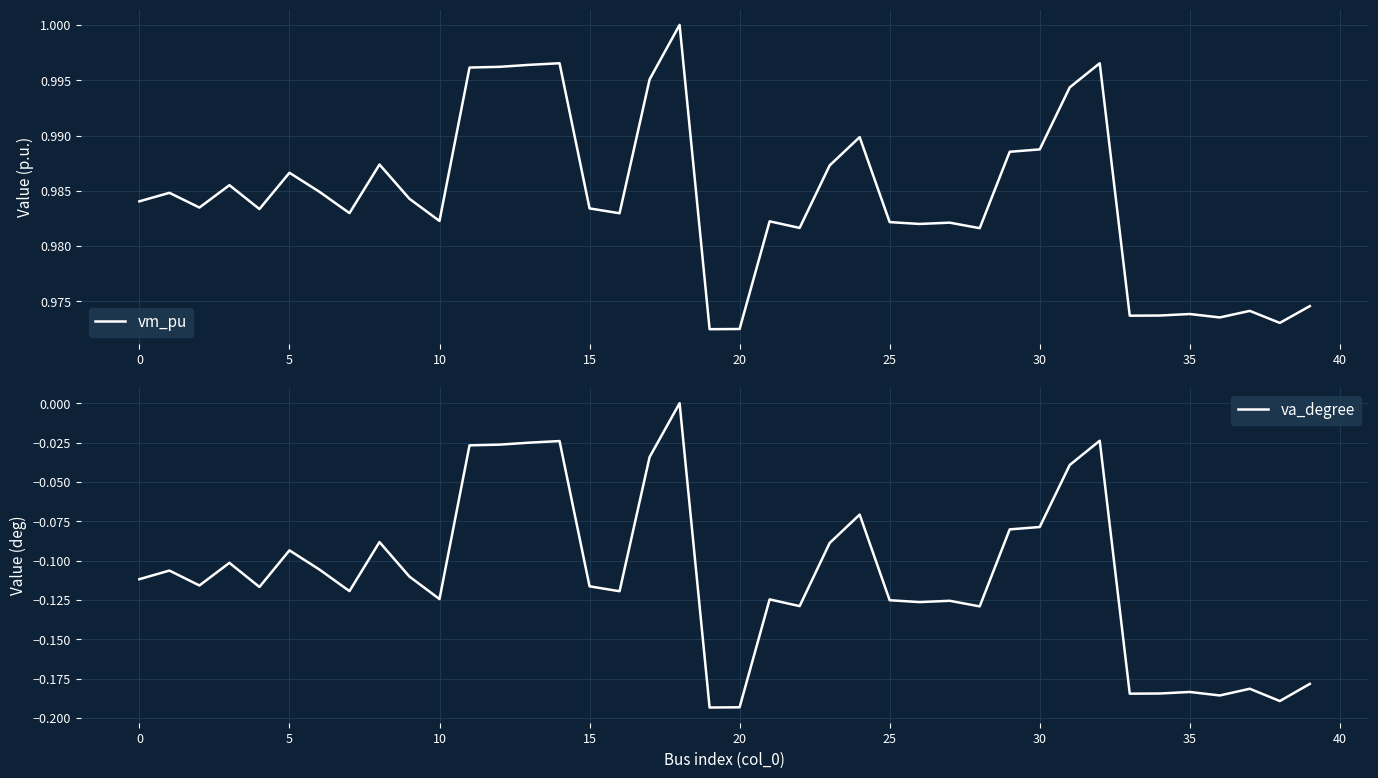

Reading left to right, list all the values displayed in this chart.

vm_pu: 1.0	1.0	1.0	1.0	1.0	1.0	1.0	1.0	1.0	1.0	1.0	1.0	1.0	1.0	1.0	1.0	1.0	1.0	1.0	1.0	1.0	1.0	1.0	1.0	1.0	1.0	1.0	1.0	1.0	1.0	1.0	1.0	1.0	1.0	1.0	1.0	1.0	1.0	1.0	1.0
va_degree: -0.1	-0.1	-0.1	-0.1	-0.1	-0.1	-0.1	-0.1	-0.1	-0.1	-0.1	-0.0	-0.0	-0.0	-0.0	-0.1	-0.1	-0.0	0.0	-0.2	-0.2	-0.1	-0.1	-0.1	-0.1	-0.1	-0.1	-0.1	-0.1	-0.1	-0.1	-0.0	-0.0	-0.2	-0.2	-0.2	-0.2	-0.2	-0.2	-0.2